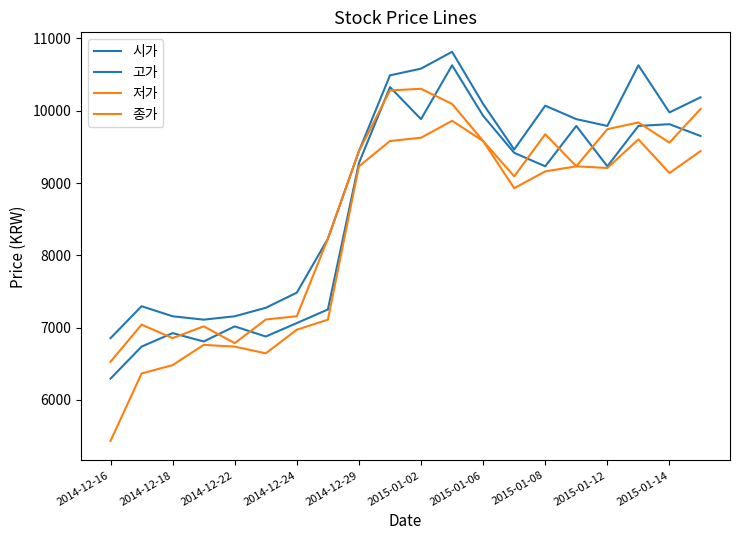

How many lines are shown in the chart?

4